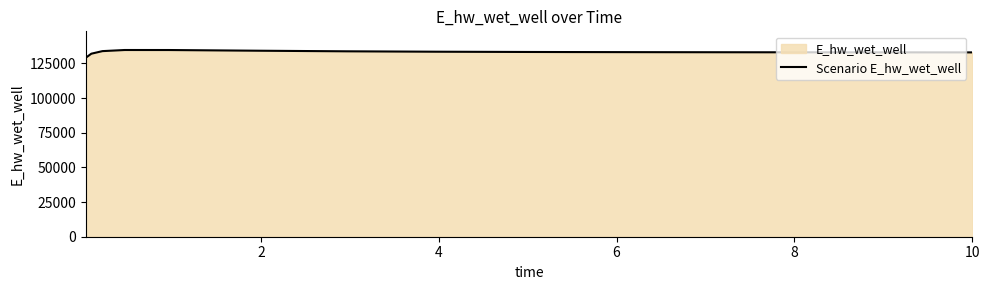

What is the difference between the maximum and minimum values?

5565.4